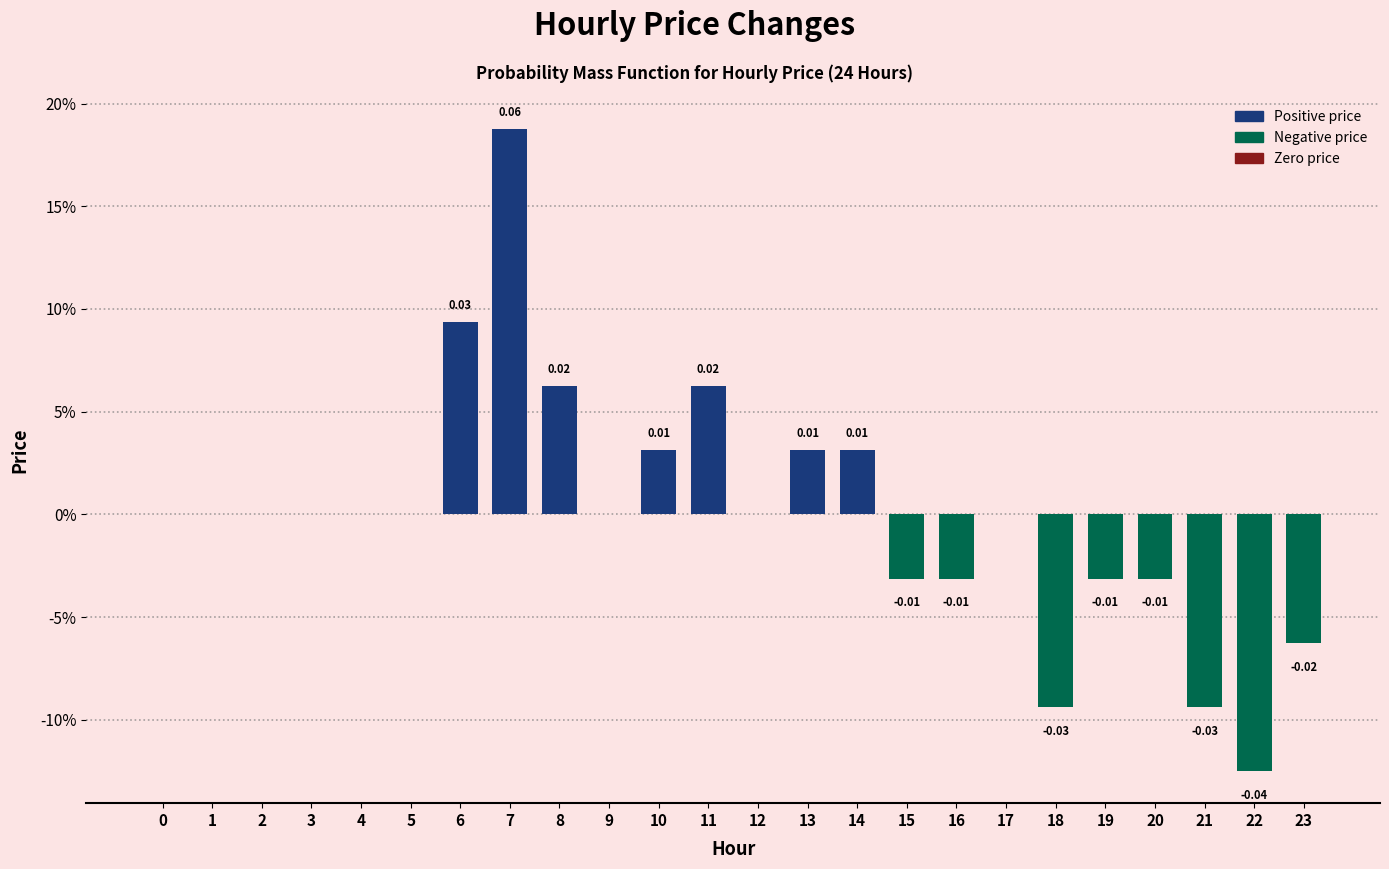

Between 23 and 11, which is larger?

11